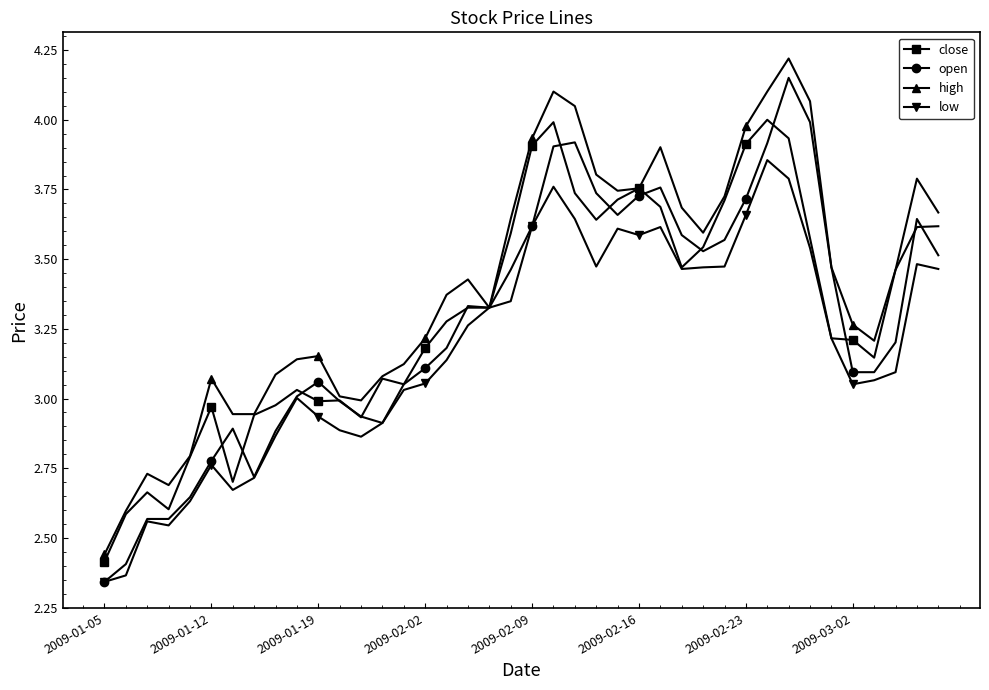

Which series has the largest total across all categories?

high